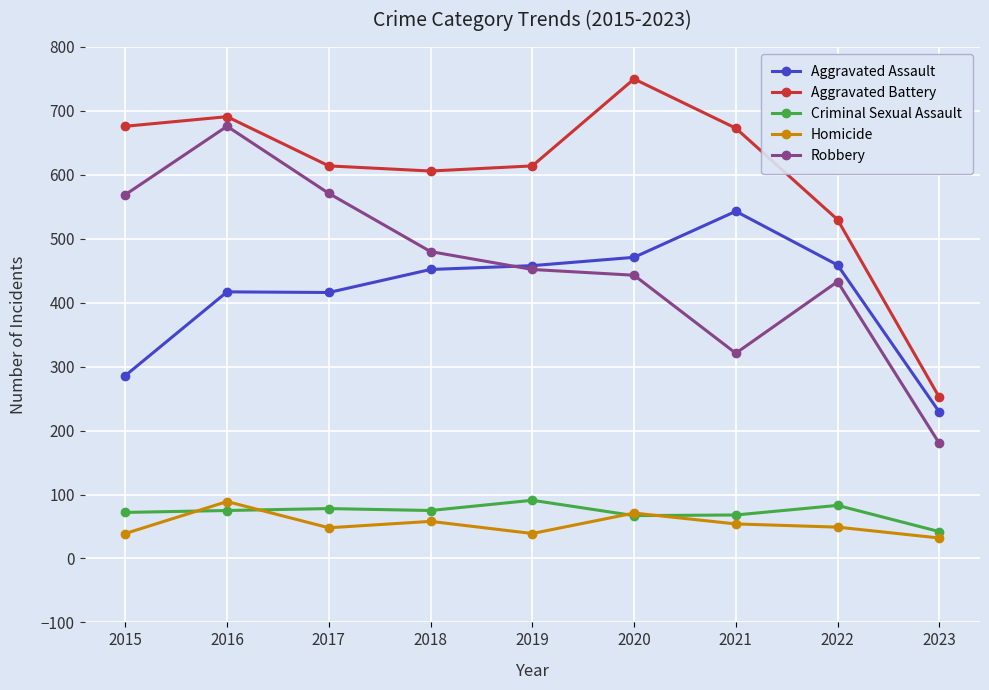

What is the average value of the Aggravated Battery series?

601